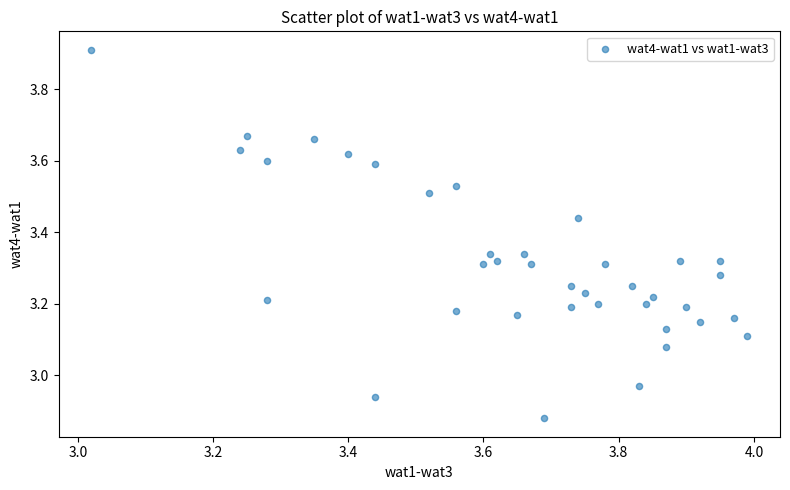

What is the range of X values (max minus min)?

1.0